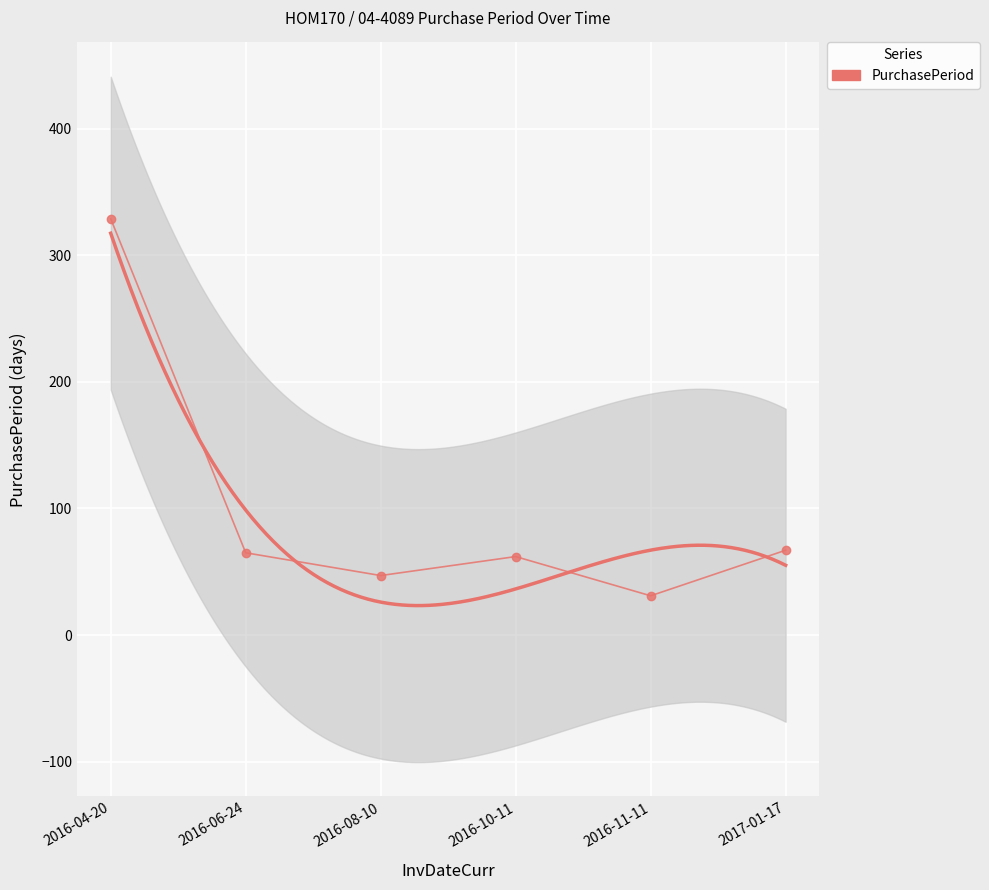

Is this an area chart (filled region under the line)?

No